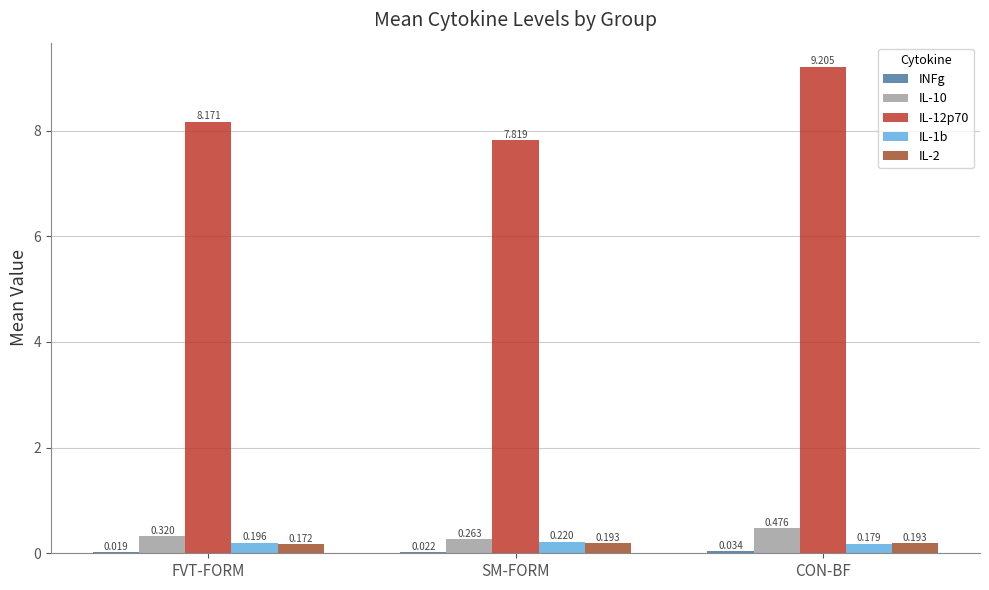

At which category is the sum across all series the highest?

CON-BF